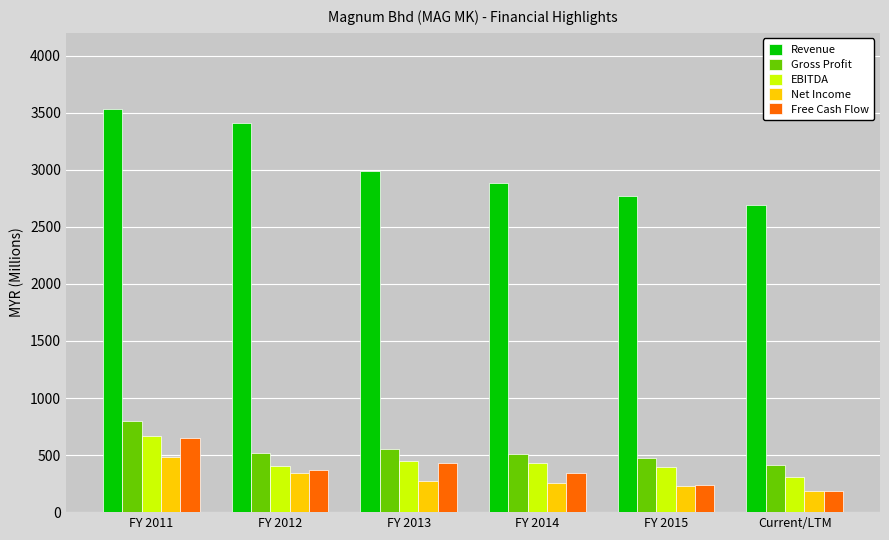

How many data points in Revenue are less than 2991?

3